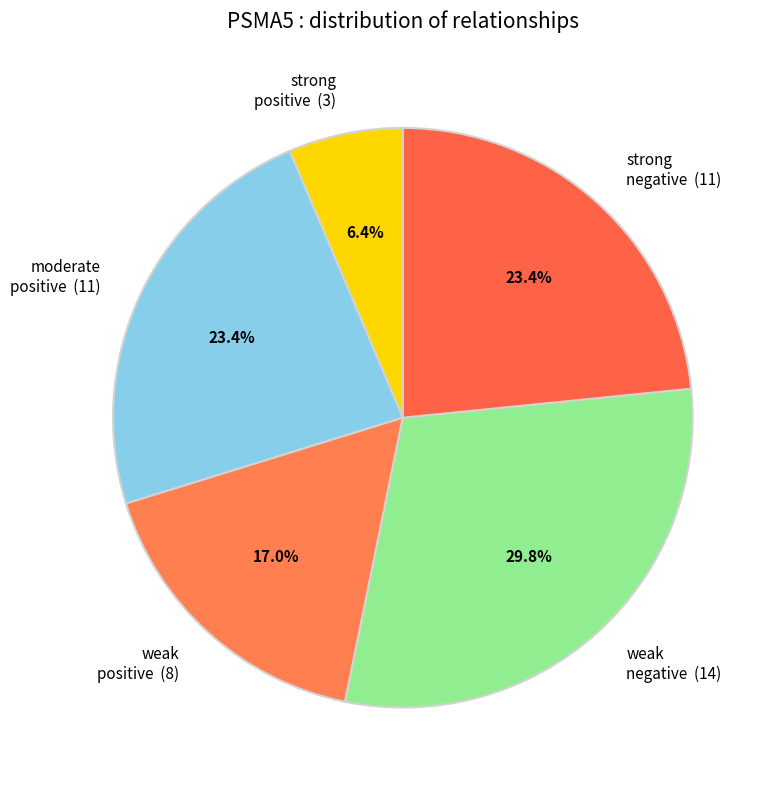

What is the largest slice in the pie chart?

weak negative (14)